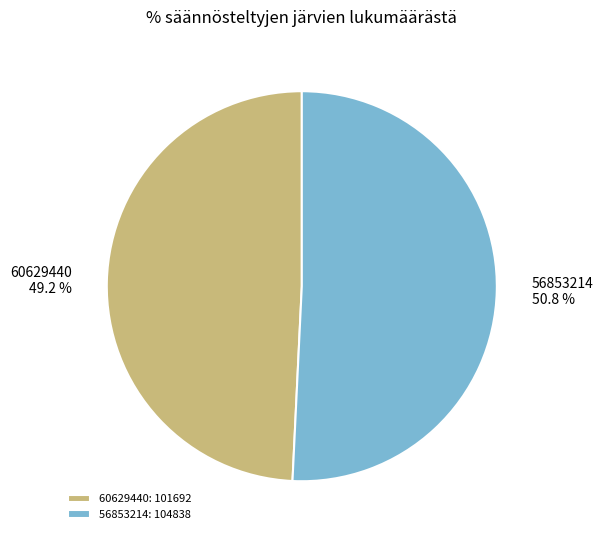

Which has a higher value, 60629440 49.2 % or 56853214 50.8 %?

56853214 50.8 %